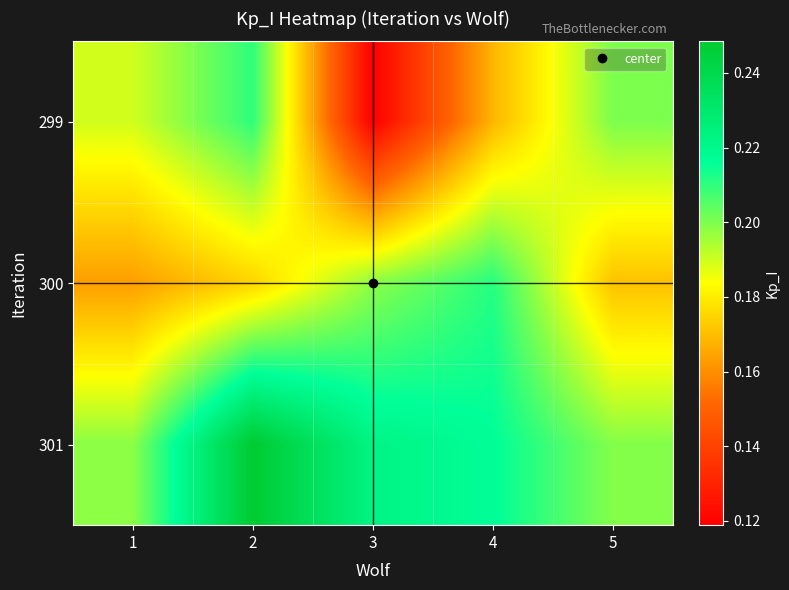

At which category is the sum across all series the highest?

2